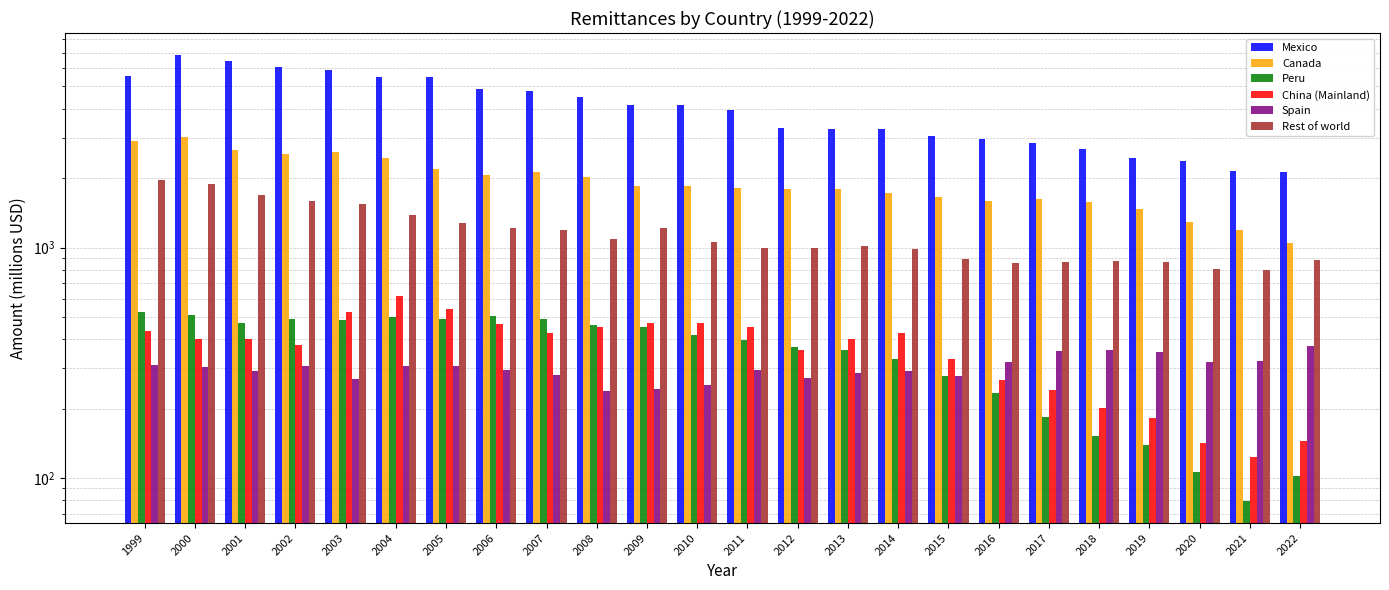

Which label corresponds to the largest value in the chart?

2000